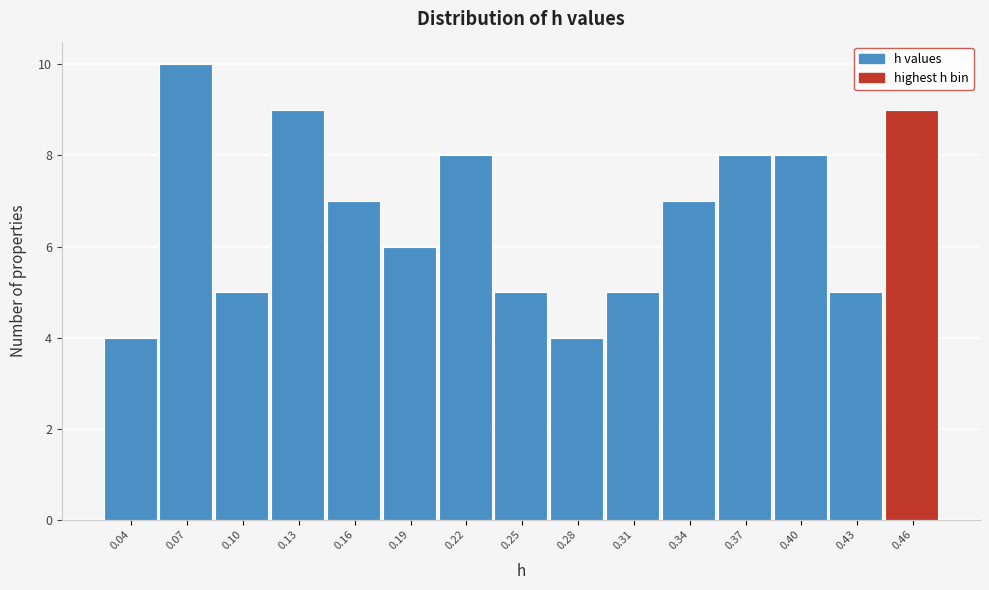

Reading left to right, list all the values displayed in this chart.

0.04=4	0.07=10	0.10=5	0.13=9	0.16=7	0.19=6	0.22=8	0.25=5	0.28=4	0.31=5	0.34=7	0.37=8	0.40=8	0.43=5	0.46=9